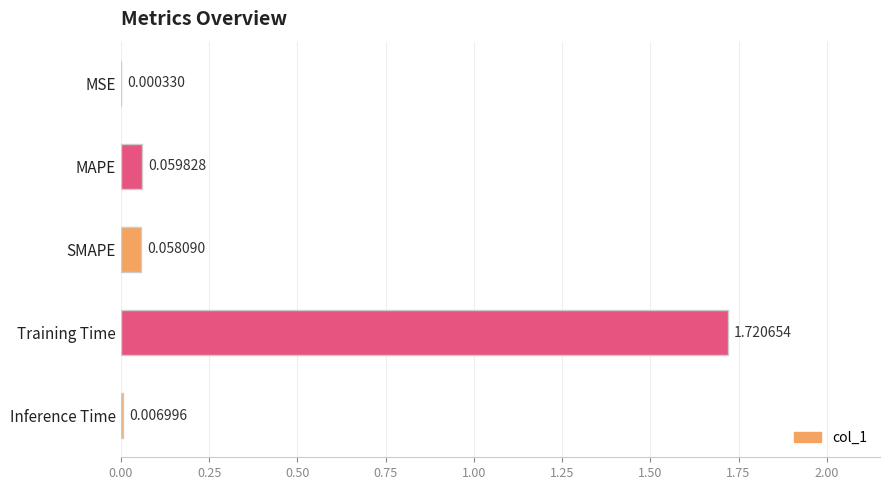

What is the change in value from SMAPE to Training Time?

+1.7